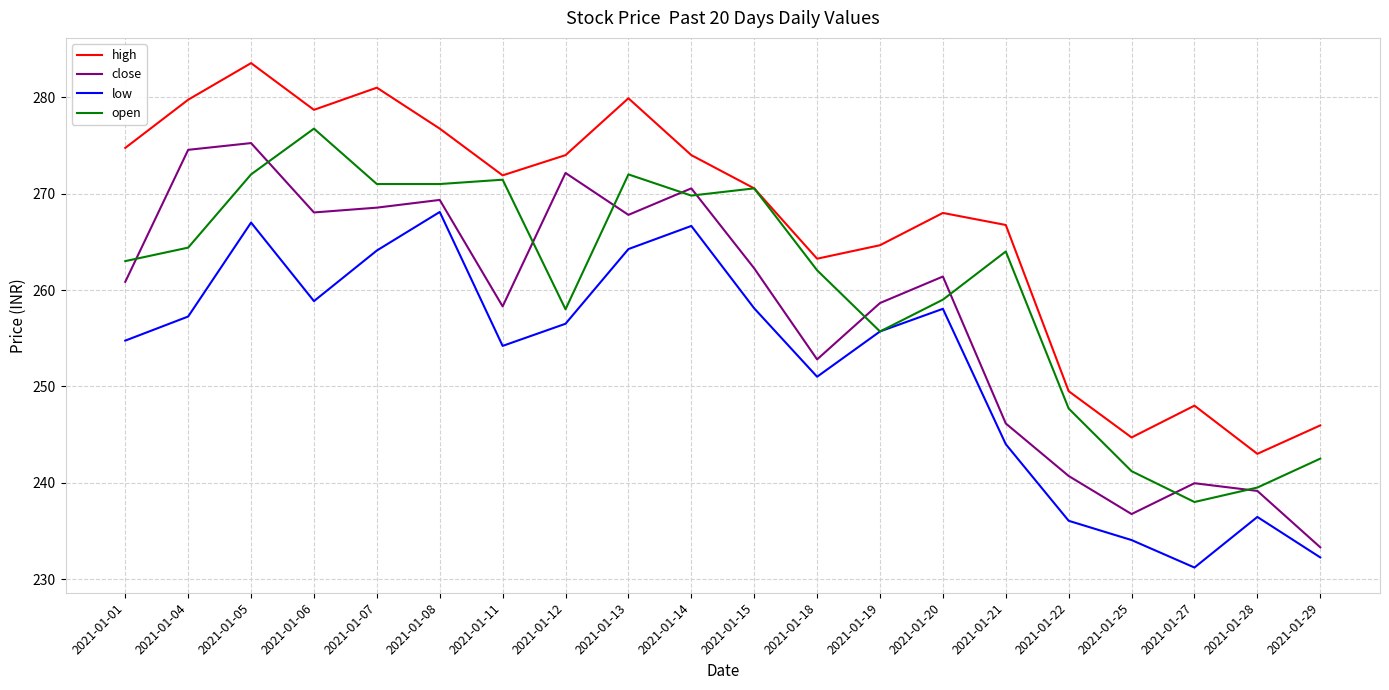

How many lines are shown in the chart?

4